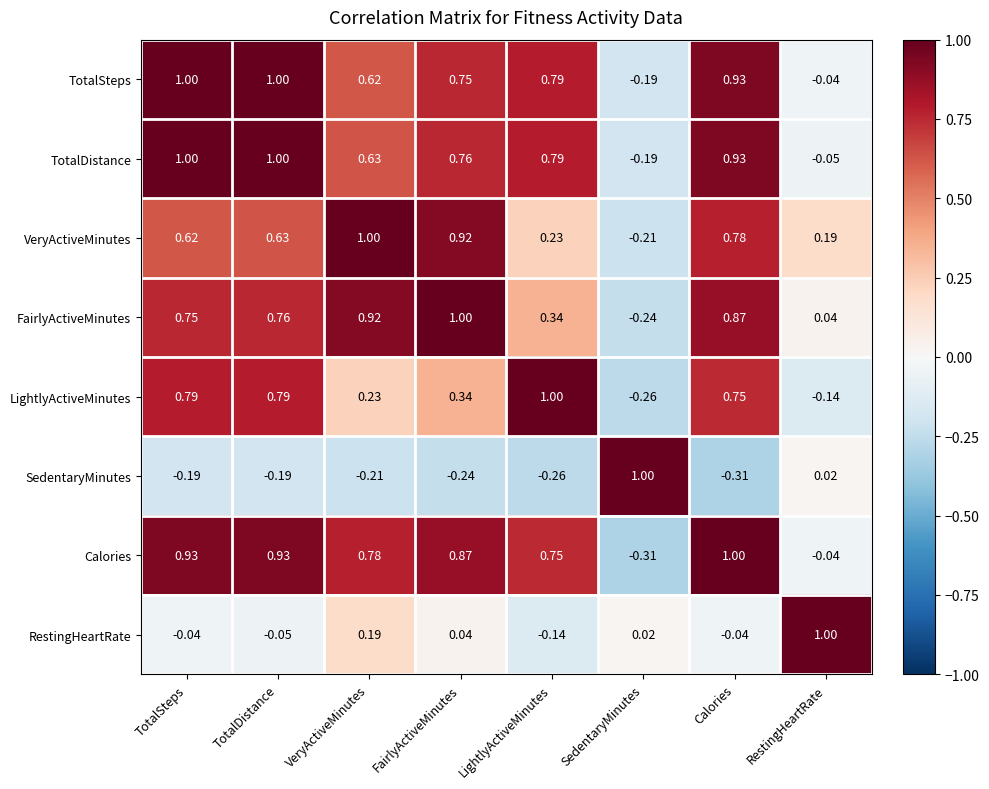

Which series changed the most between TotalSteps and SedentaryMinutes?

Calories